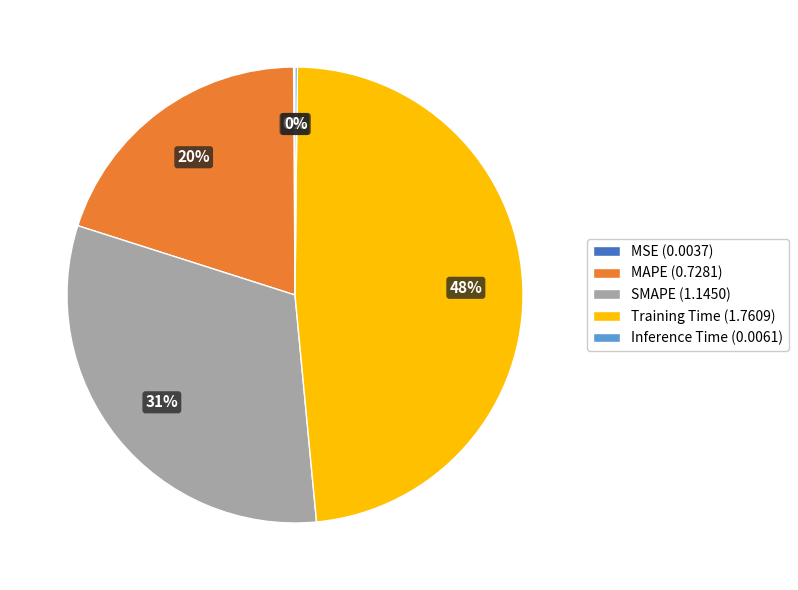

Is the sum of MAPE (0.7281) and SMAPE (1.1450) greater than half?

Yes